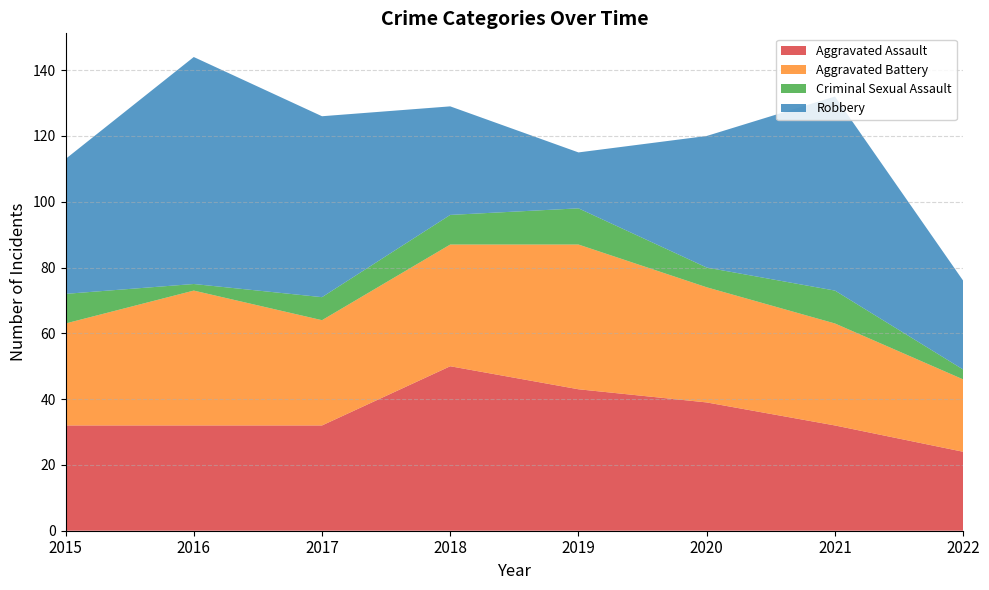

Reading right to left, extract all data points from this chart.

Aggravated Assault: 24	32	39	43	50	32	32	32
Aggravated Battery: 22	31	35	44	37	32	41	31
Criminal Sexual Assault: 3	10	6	11	9	7	2	9
Robbery: 27	59	40	17	33	55	69	41